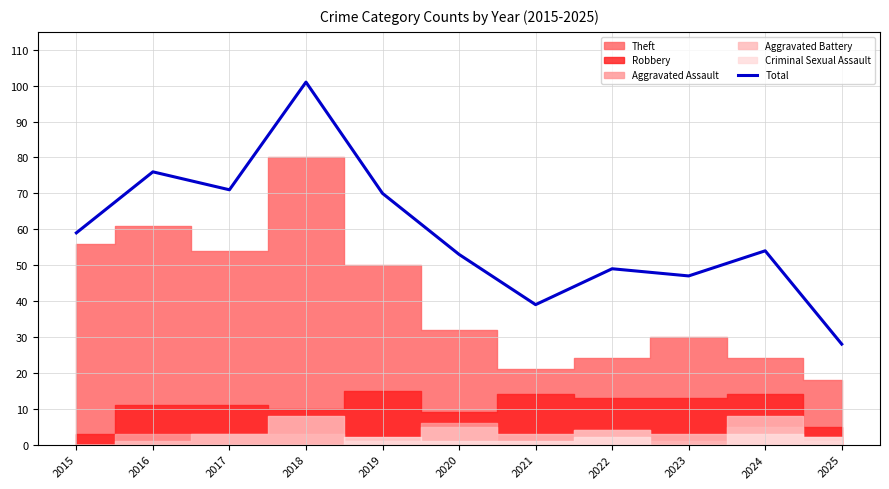

Reading right to left, transcribe all the data shown in this chart.

28	54	47	49	39	53	70	101	71	76	59